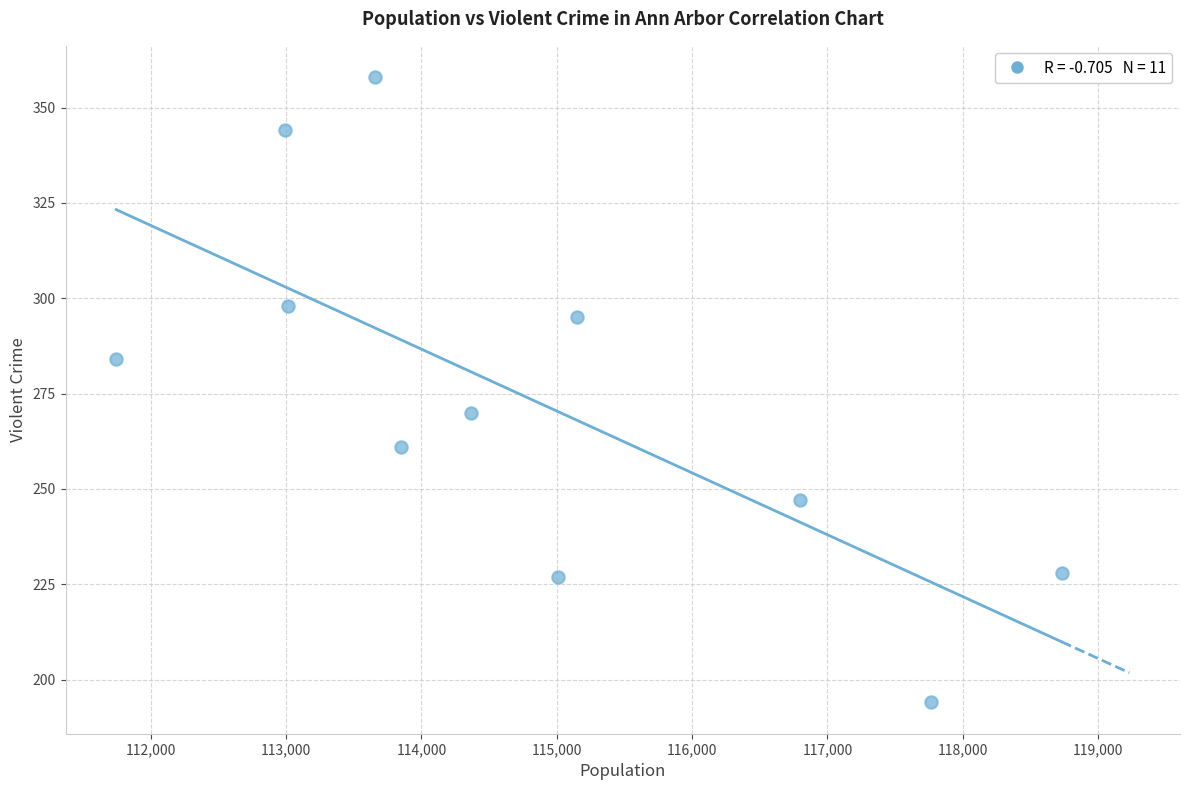

What Y value in the scatter plot is closest to 276?

270